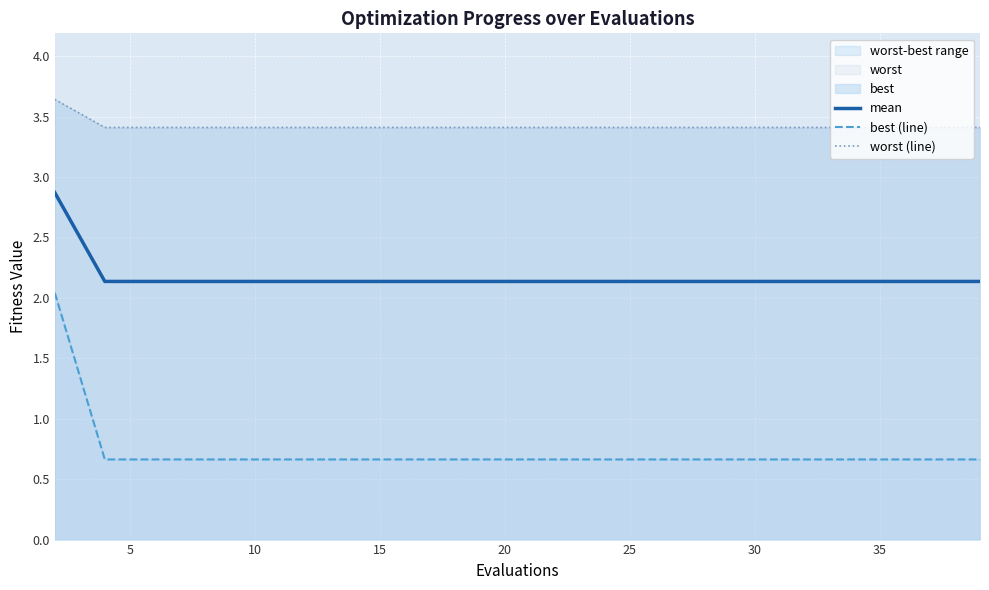

What is the sum of all best (line) values?

14.6